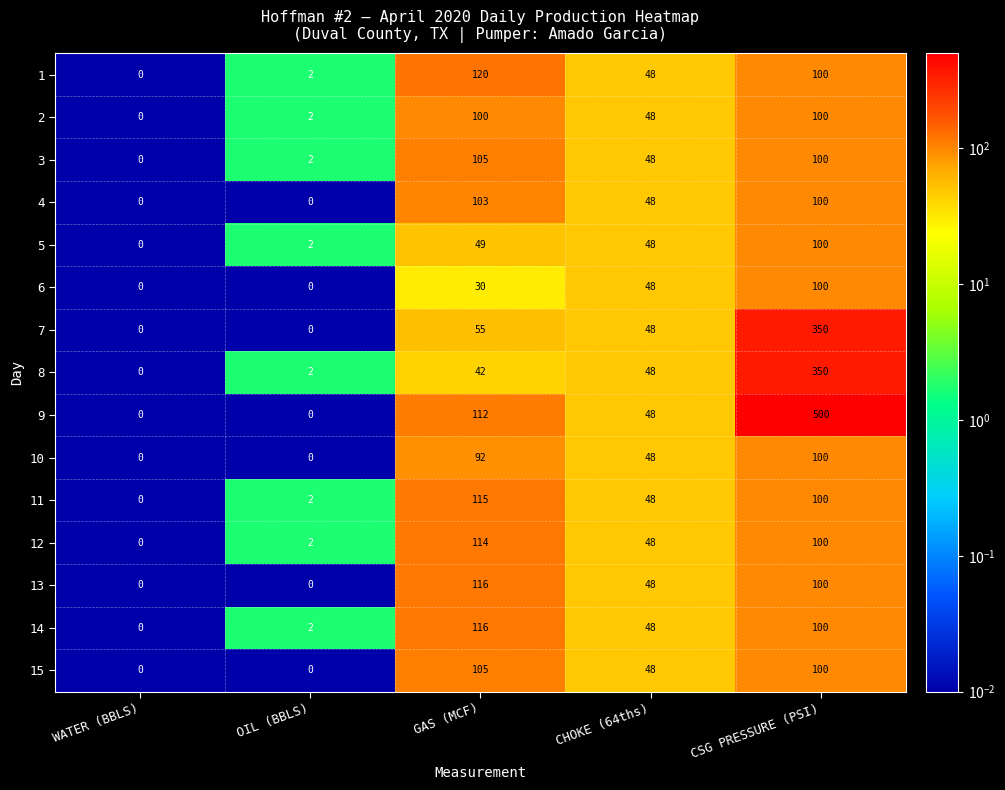

The value of 11 at CHOKE (64ths) is 25. True or false?

False